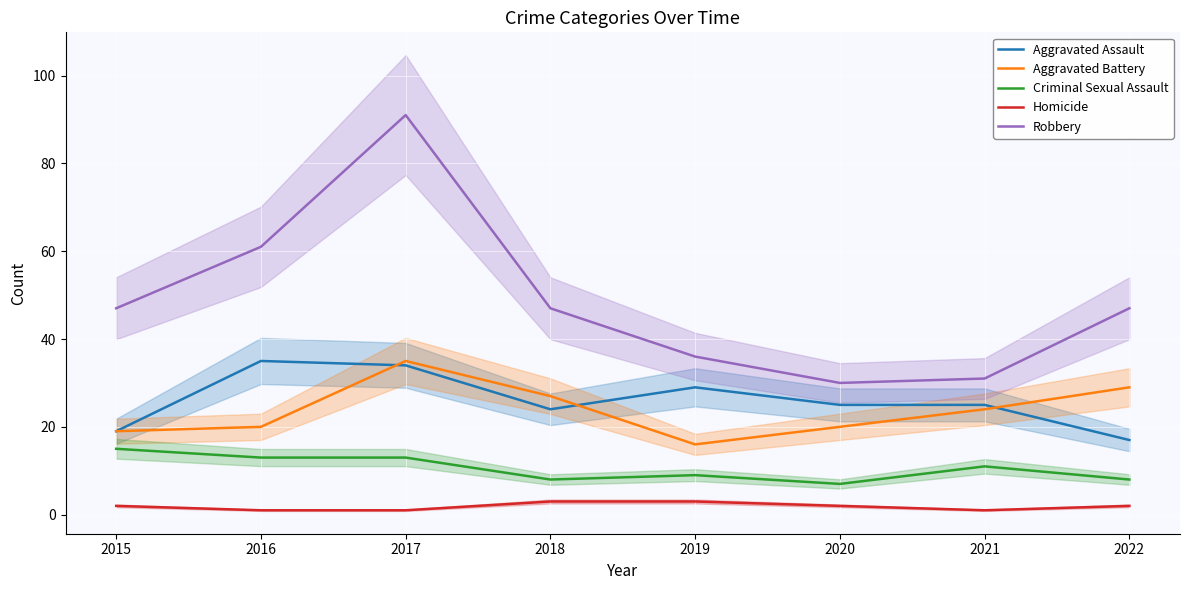

Read the Homicide value at 2021.

1